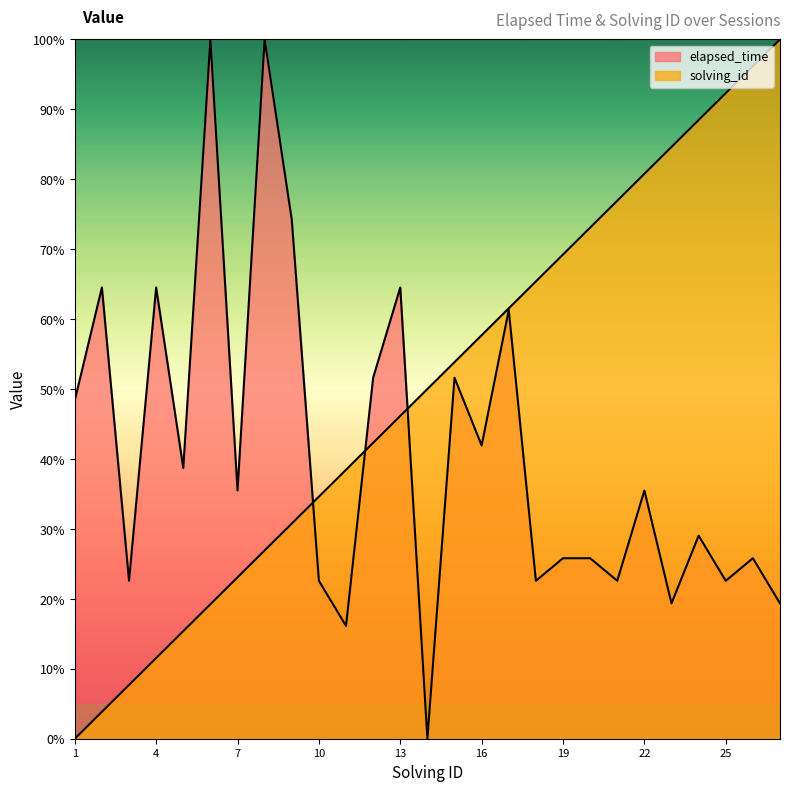

How many values in the solving_id series are below 50?

13